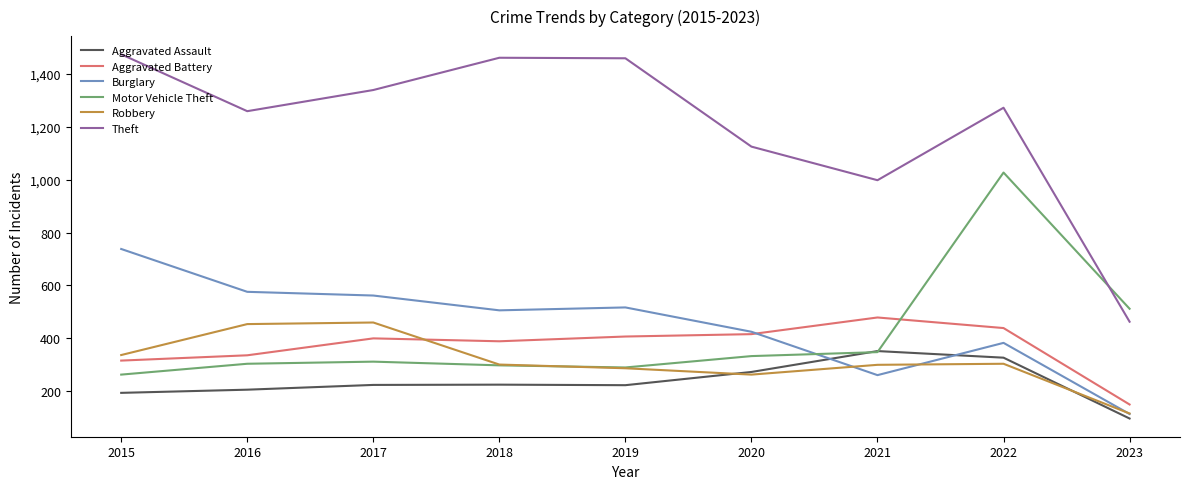

Which series has the largest total across all categories?

Theft